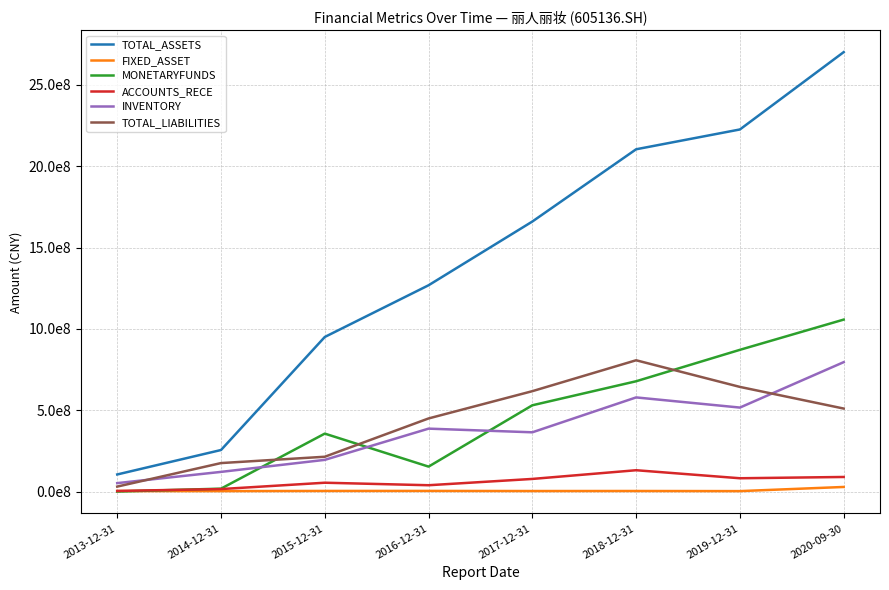

What is the sum of the FIXED_ASSET values at 2019-12-31 and 2020-09-30?

34049720.7